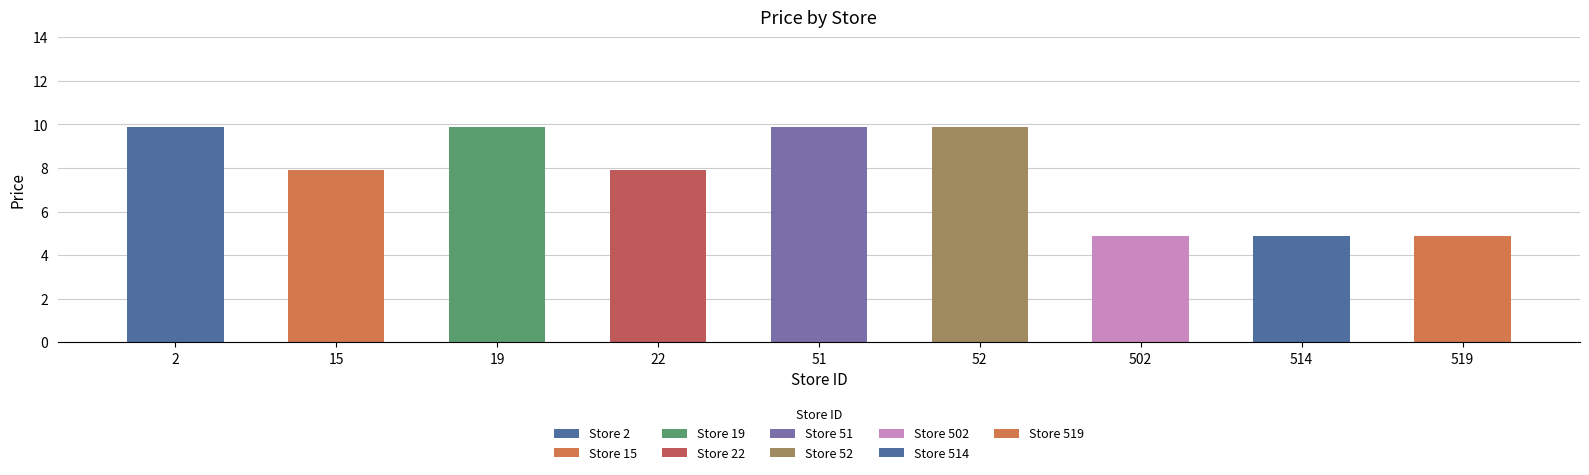

How many bars are there in total?

9